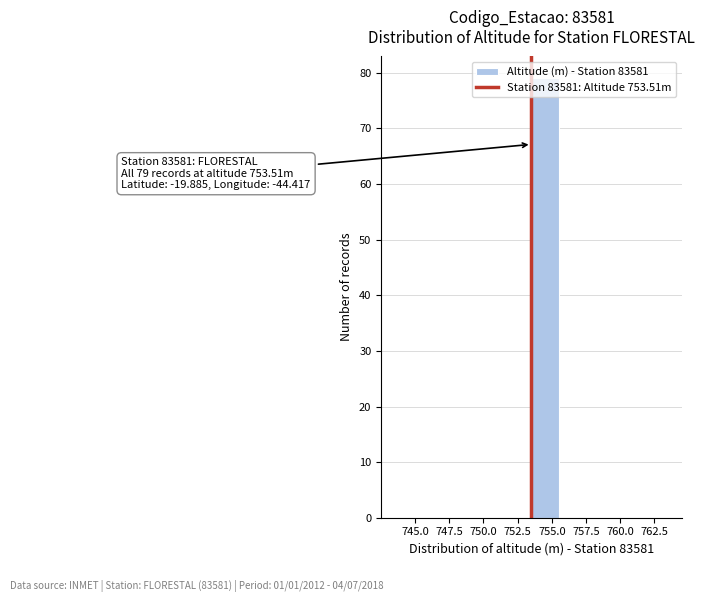

Which range on the x-axis has the tallest bar?

753.5 to 755.5